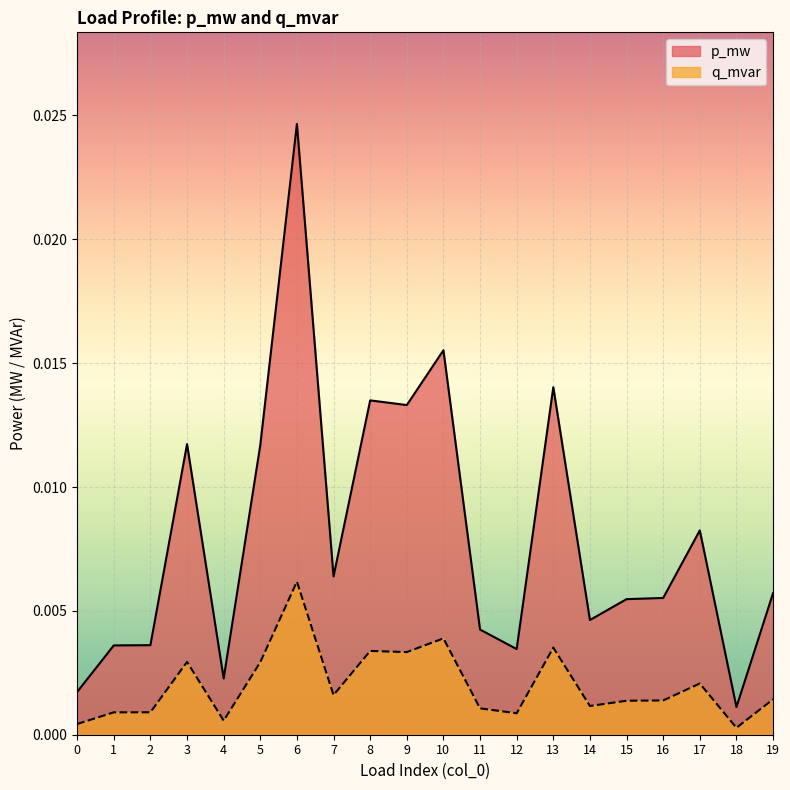

List the series in order of their overall mean, highest first.

p_mw, q_mvar